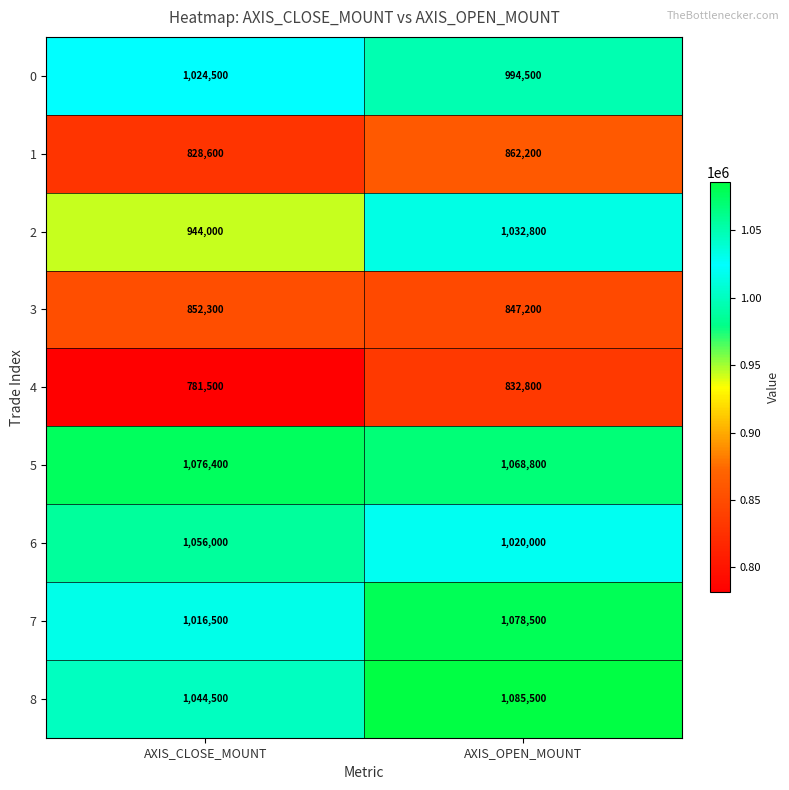

Which series has the widest spread of values?

2